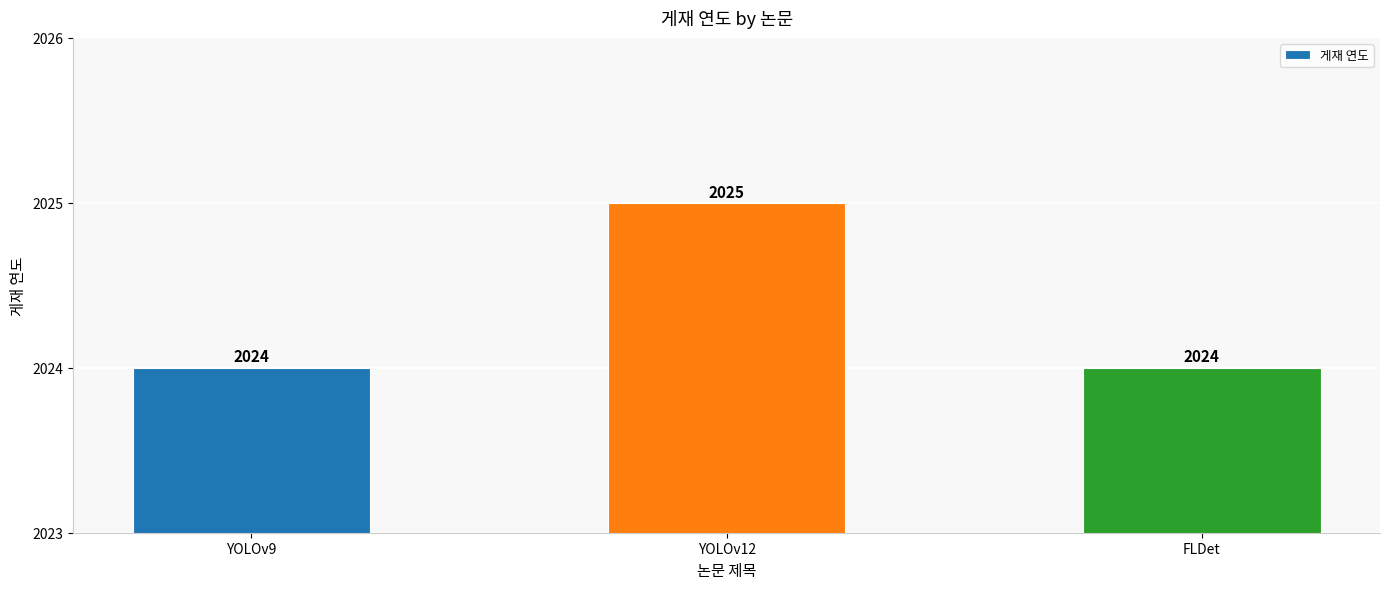

What is the label of the 2nd bar from the right?

YOLOv12